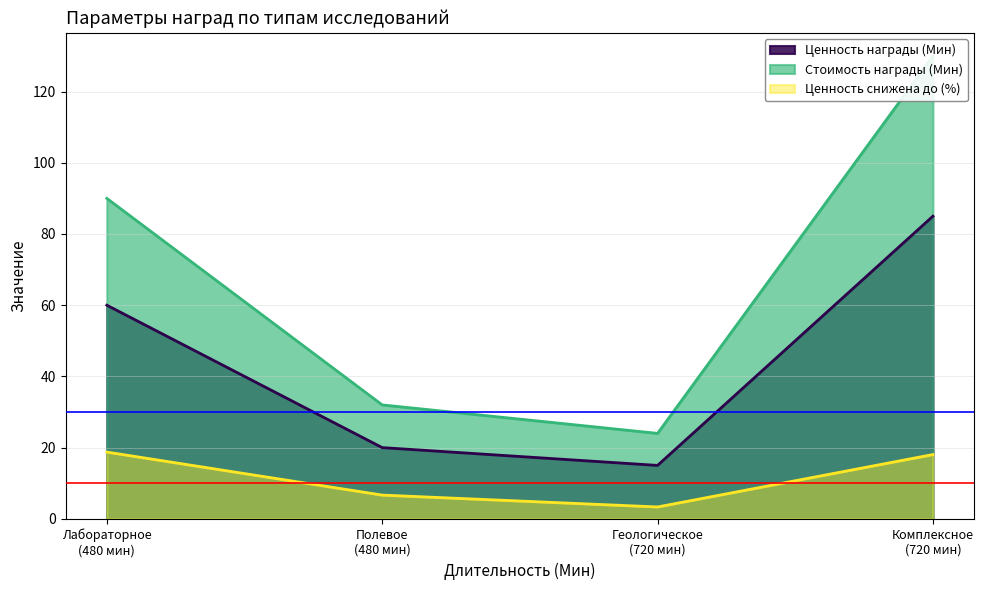

Where is Ценность награды (Мин) nearest to the value 50?

Лабораторное
(480 мин)